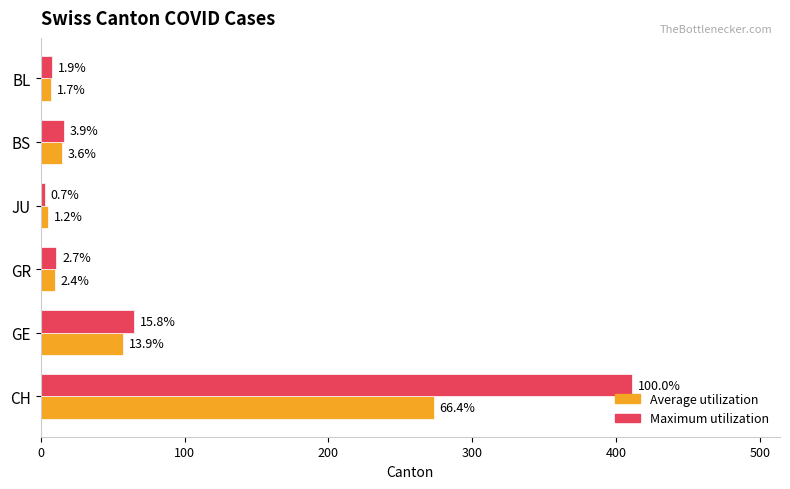

What are all the series names shown in the legend?

Average utilization, Maximum utilization